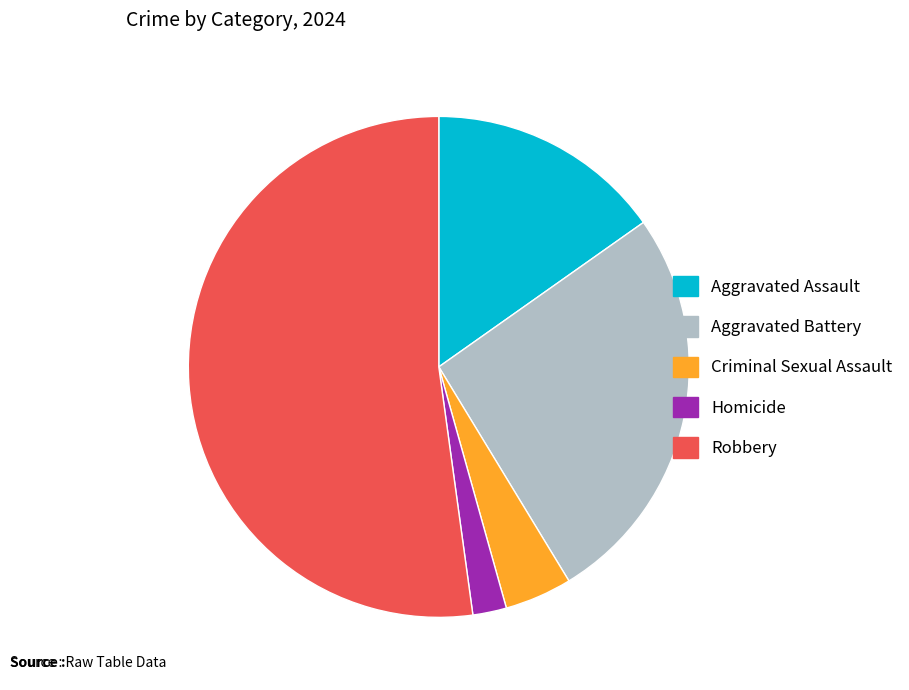

Do Homicide and Aggravated Assault together represent more than half of the pie?

No